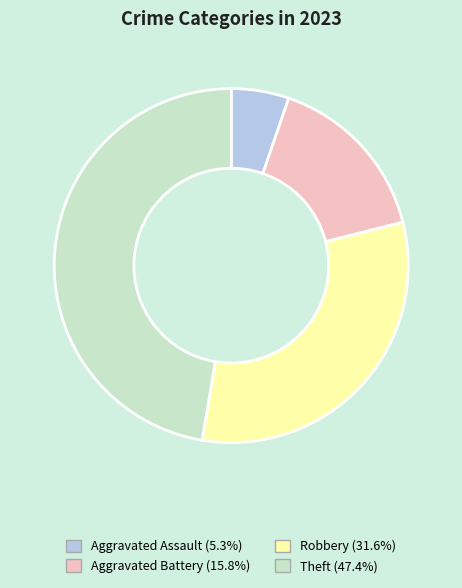

How many segments does this pie chart have?

4